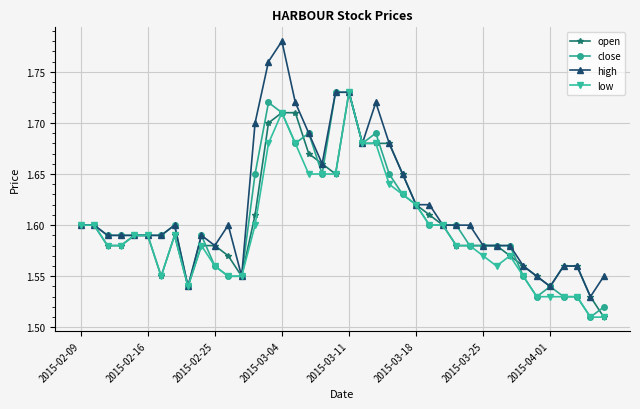

Which series has the largest range (max minus min)?

high